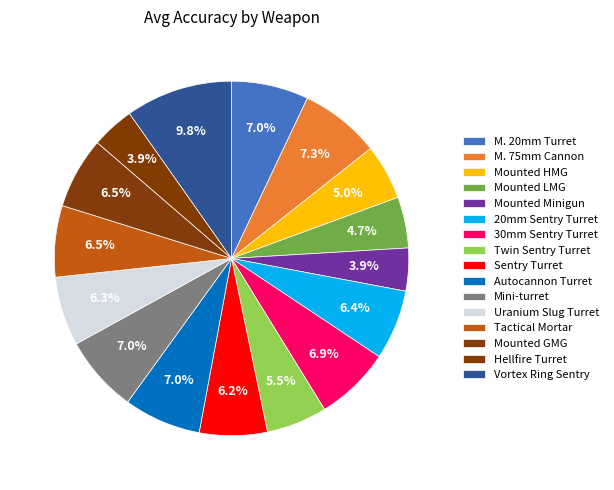

How many slices are in this pie chart?

16